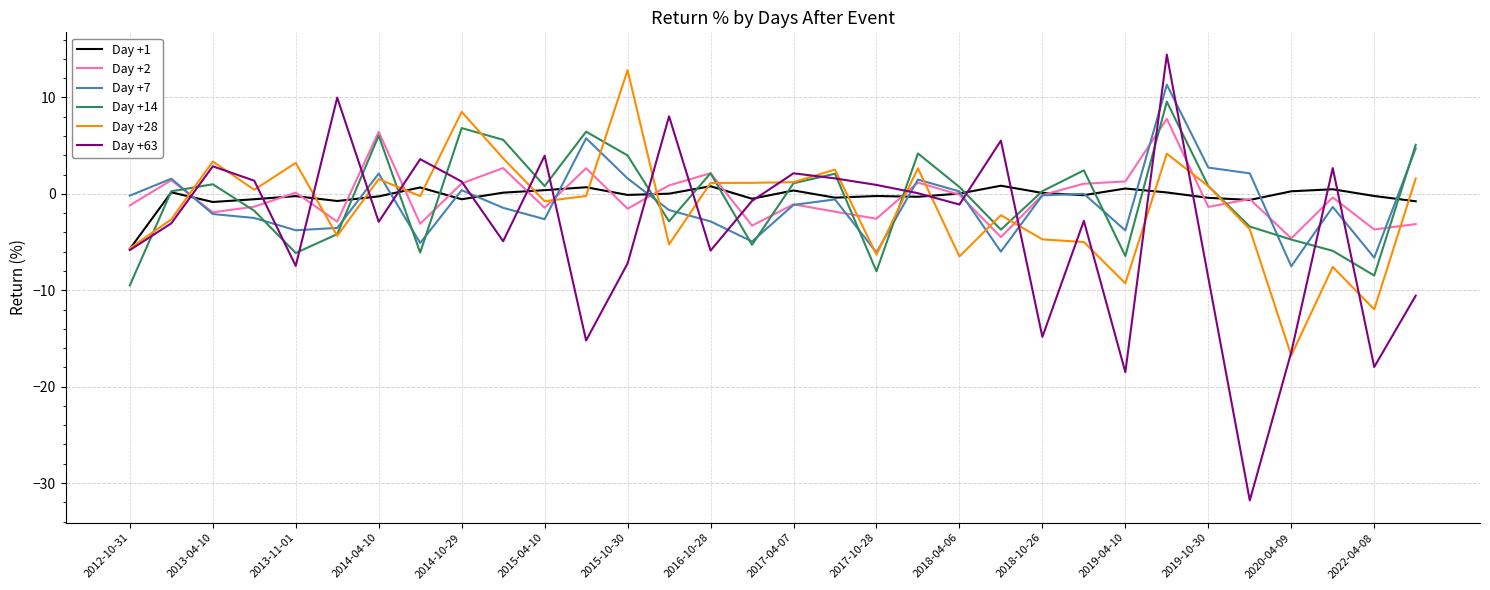

What is the smallest value displayed?

-31.8